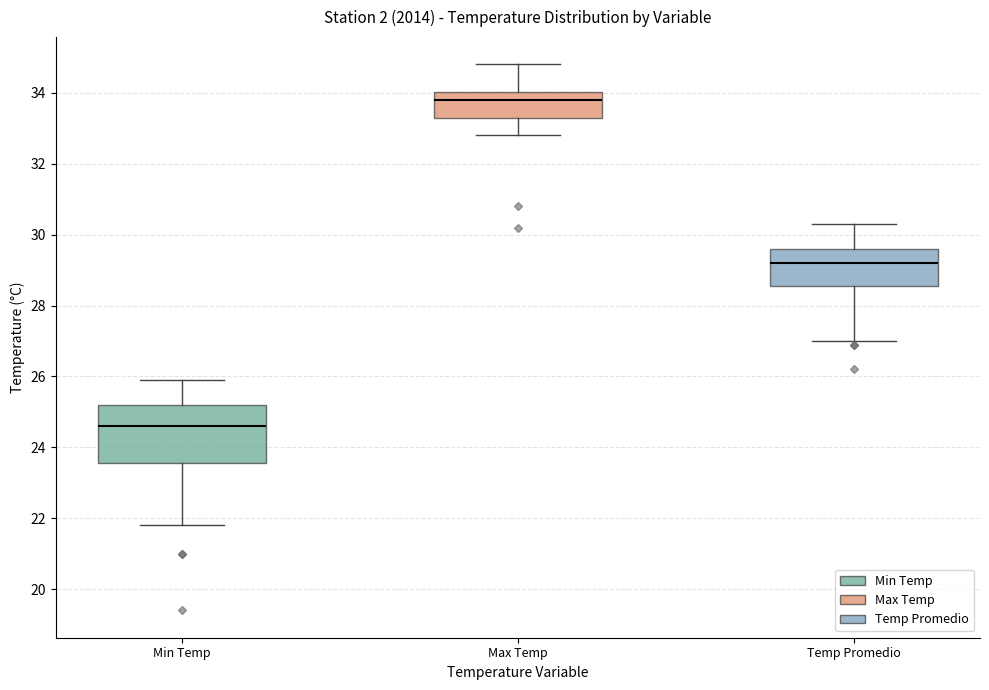

Comparing the boxes themselves (not the whiskers), which one is the tallest?

Min Temp